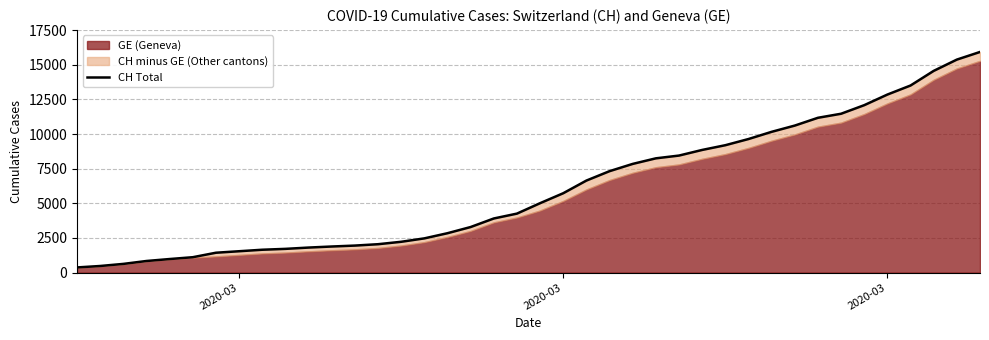

How many values are below 5012?

20